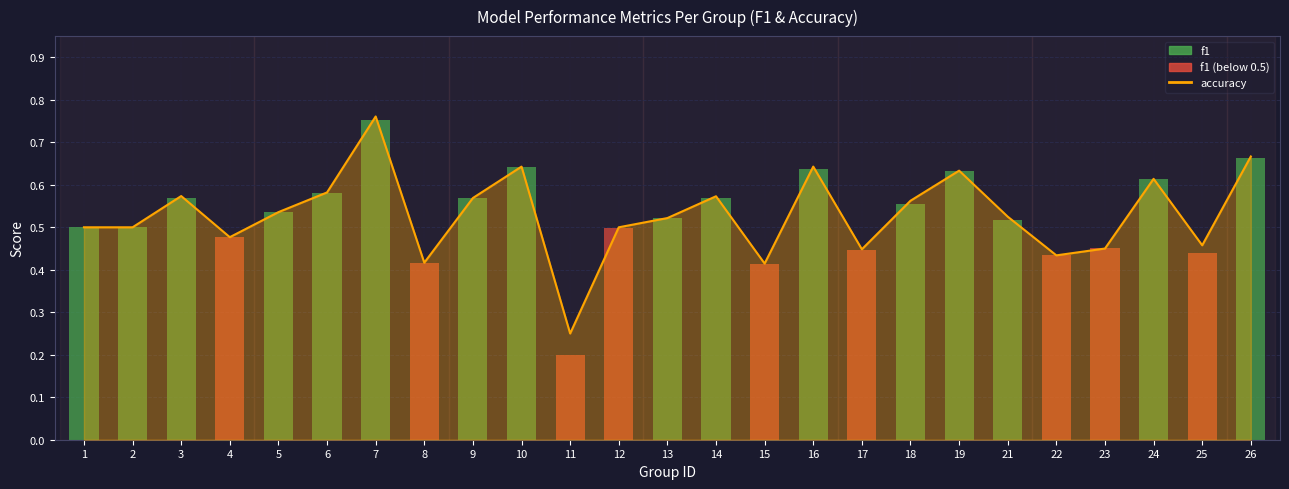

Rank the series at 6 from lowest to highest value.

f1, accuracy